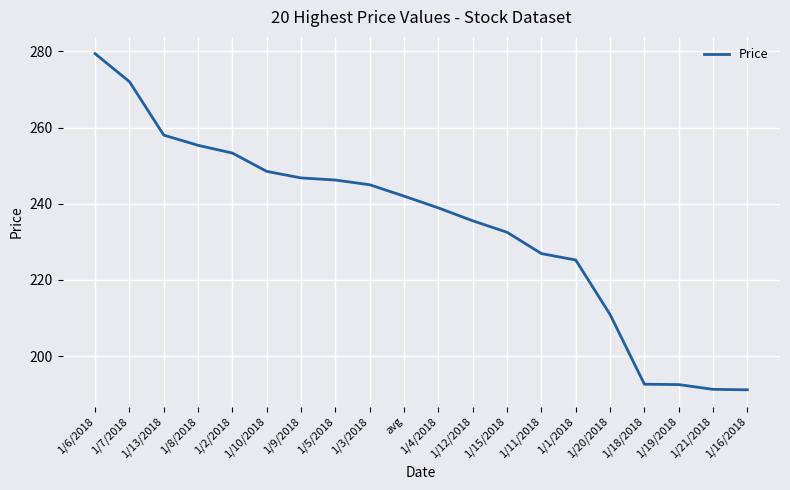

Does the chart have visible grid lines?

Yes